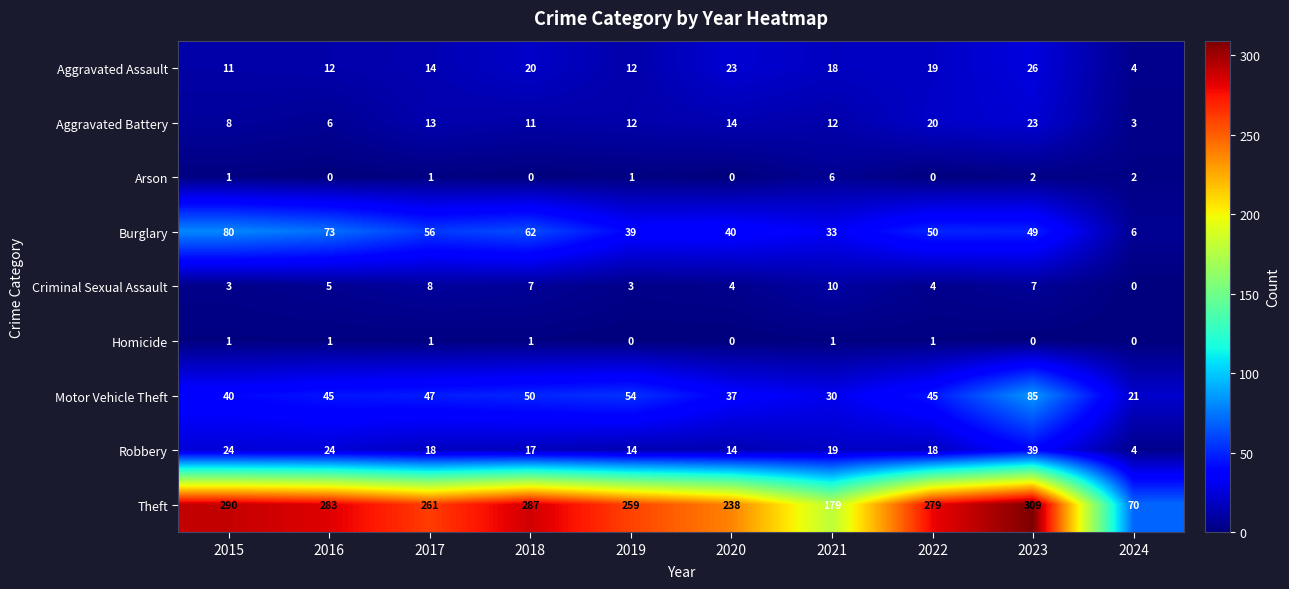

What is the average value of the Aggravated Battery series?

12